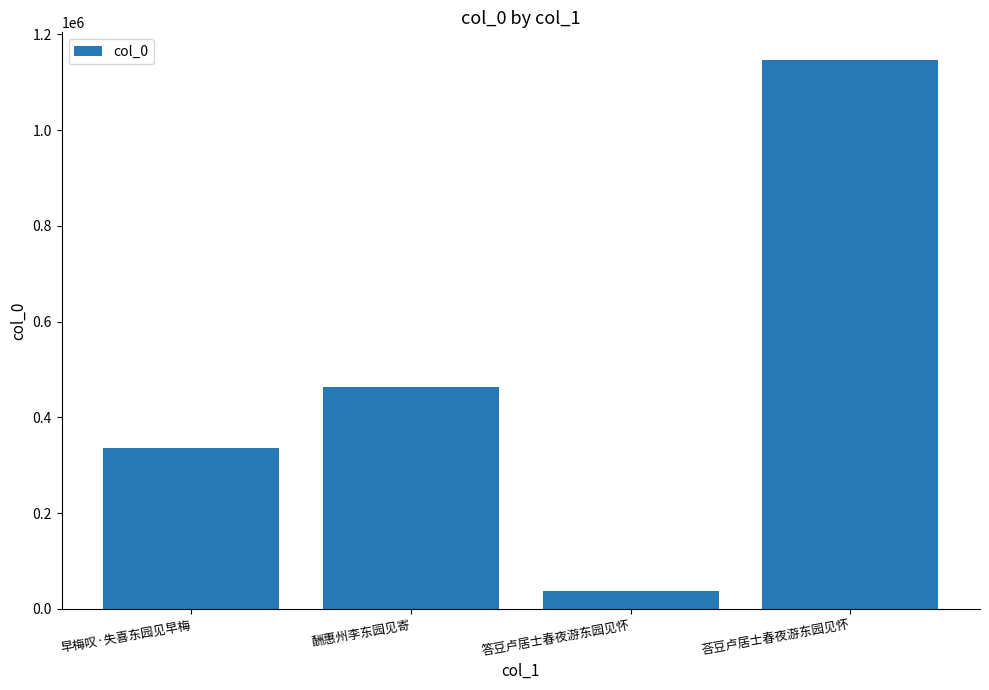

What is the label of the 3rd bar from the right?

酬惠州李东园见寄